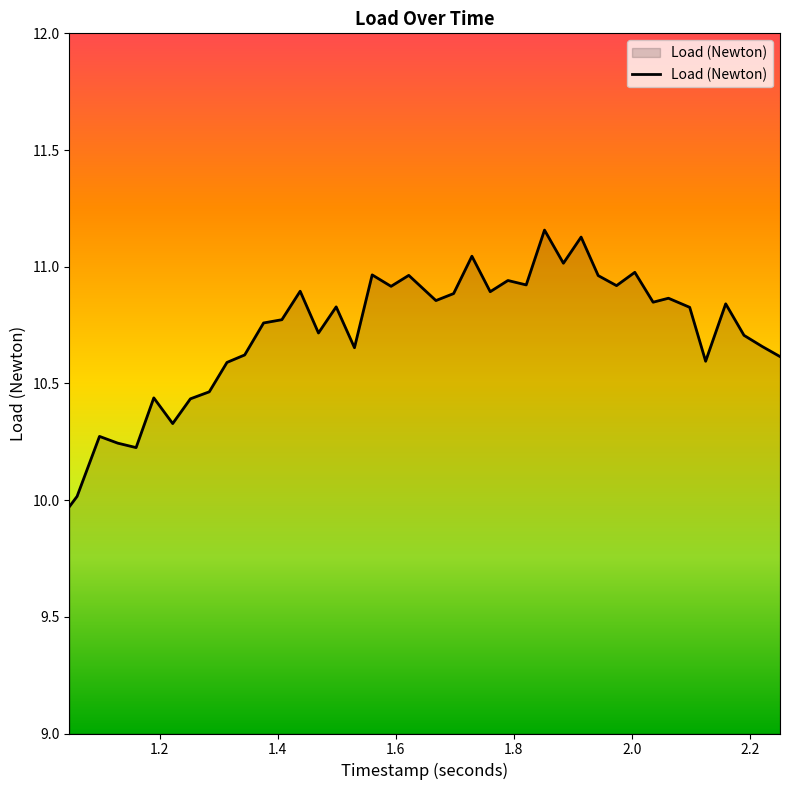

What is the smallest value displayed?

10.0